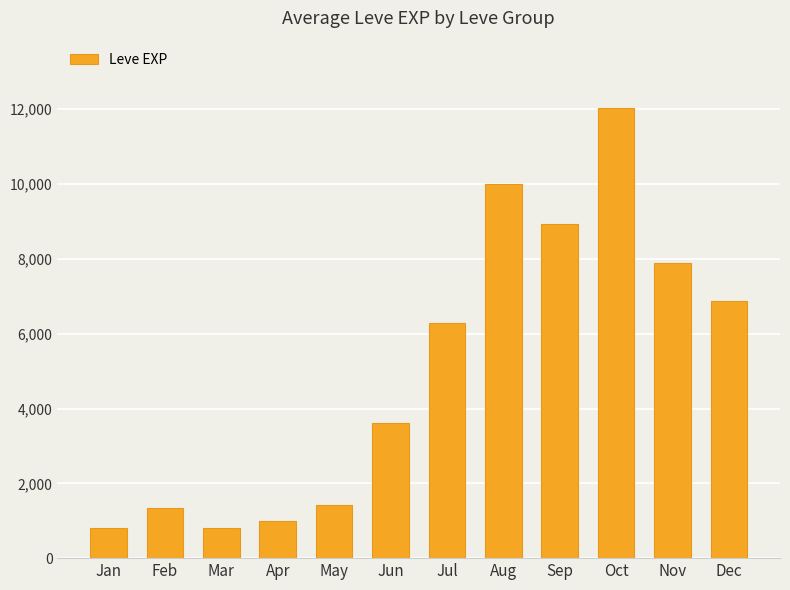

What is the approximate value at Nov, to the nearest 50?

7900